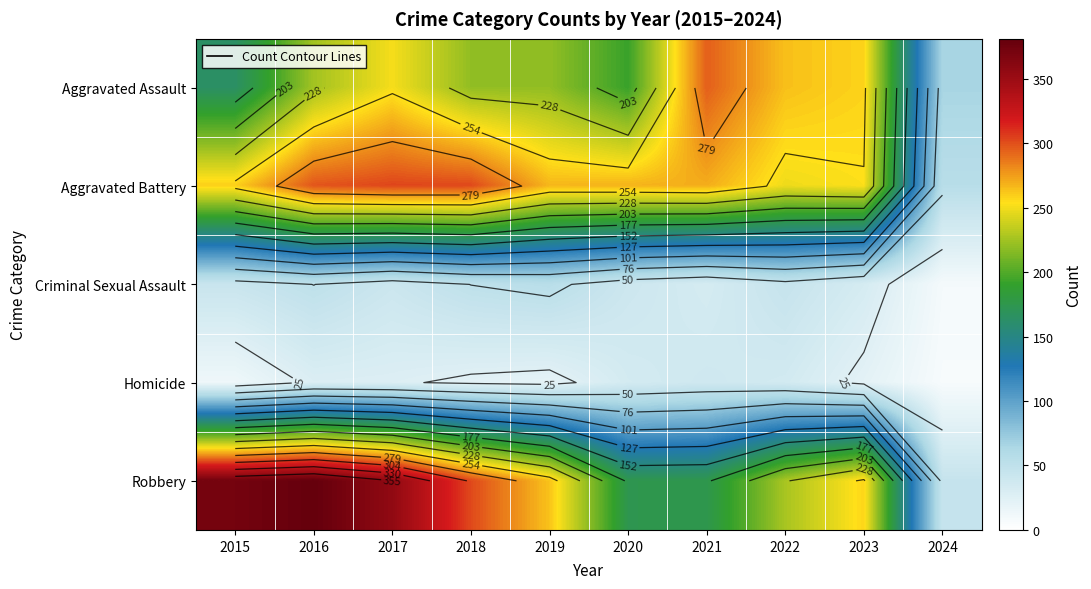

Rank the series by their maximum value, from highest to lowest.

Robbery, Aggravated Battery, Aggravated Assault, Criminal Sexual Assault, Homicide